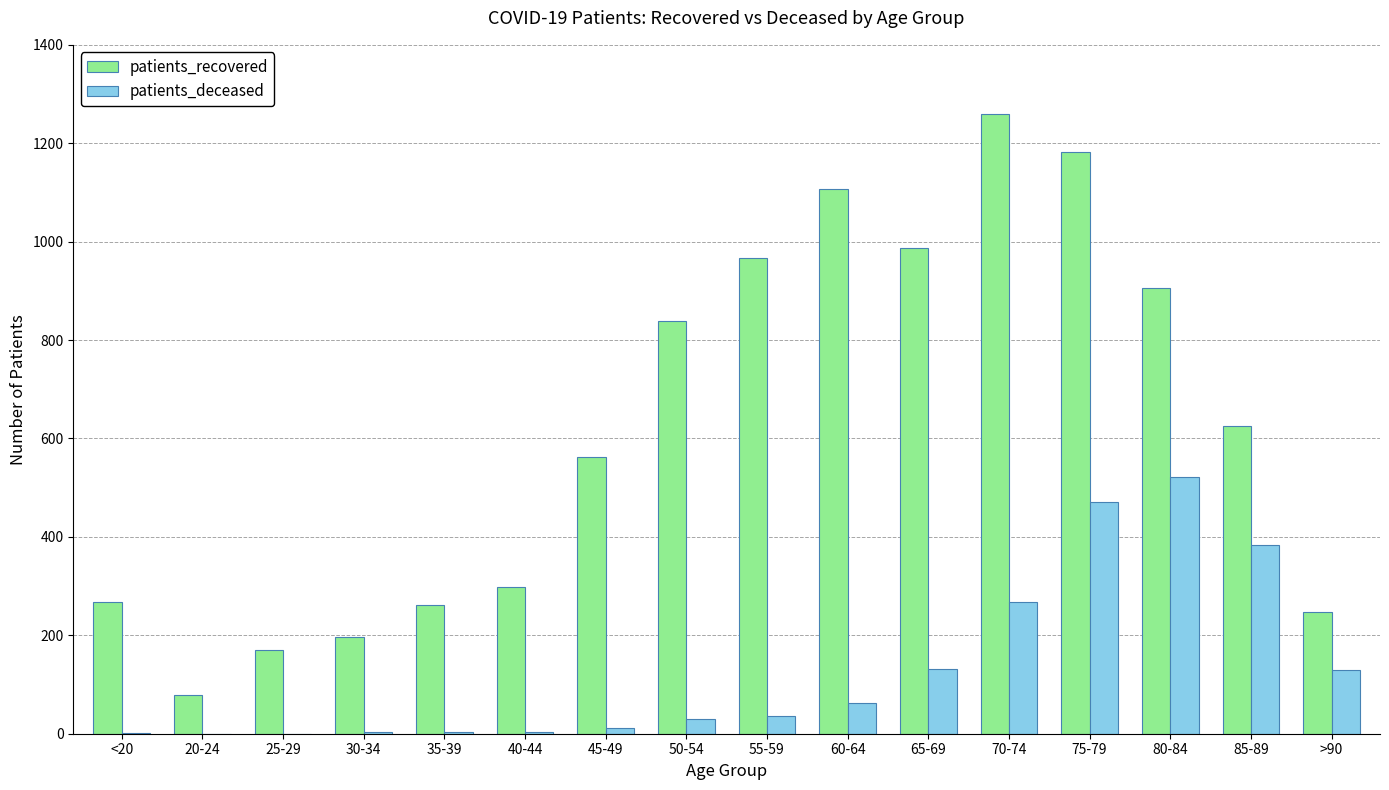

What is the sum of all patients_recovered values?

9955